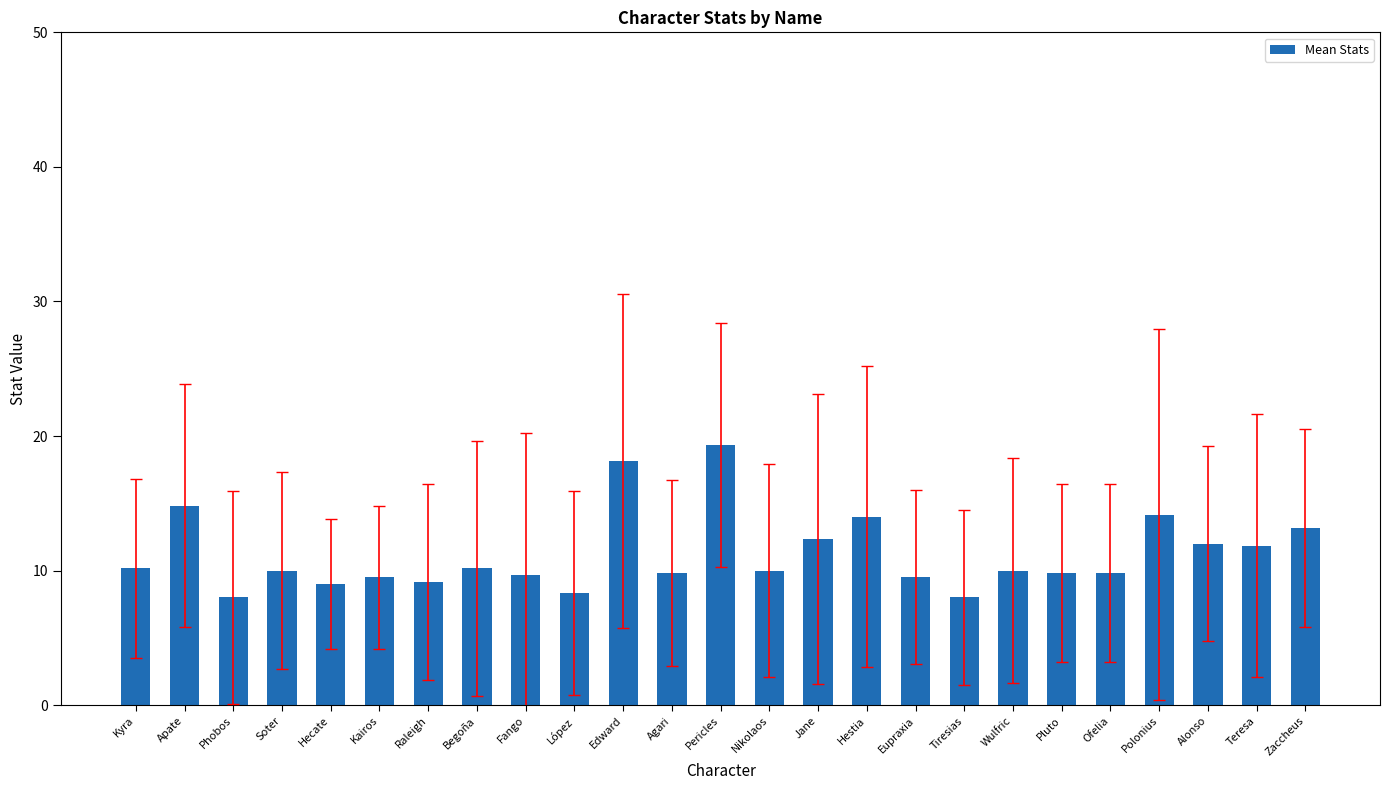

What is the value of the 12th bar from the left?

9.8